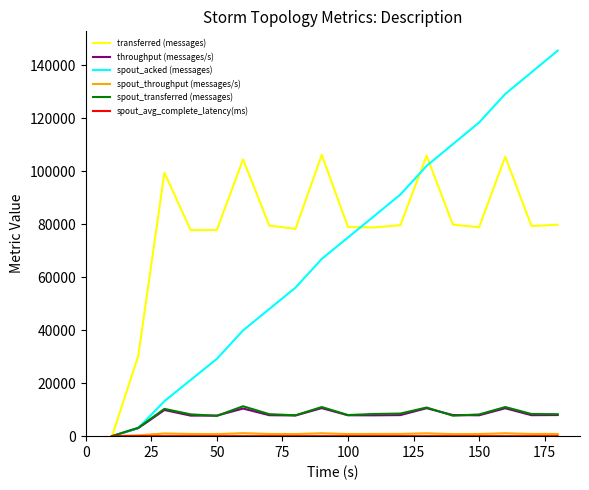

What is the greatest value displayed?

145620.0